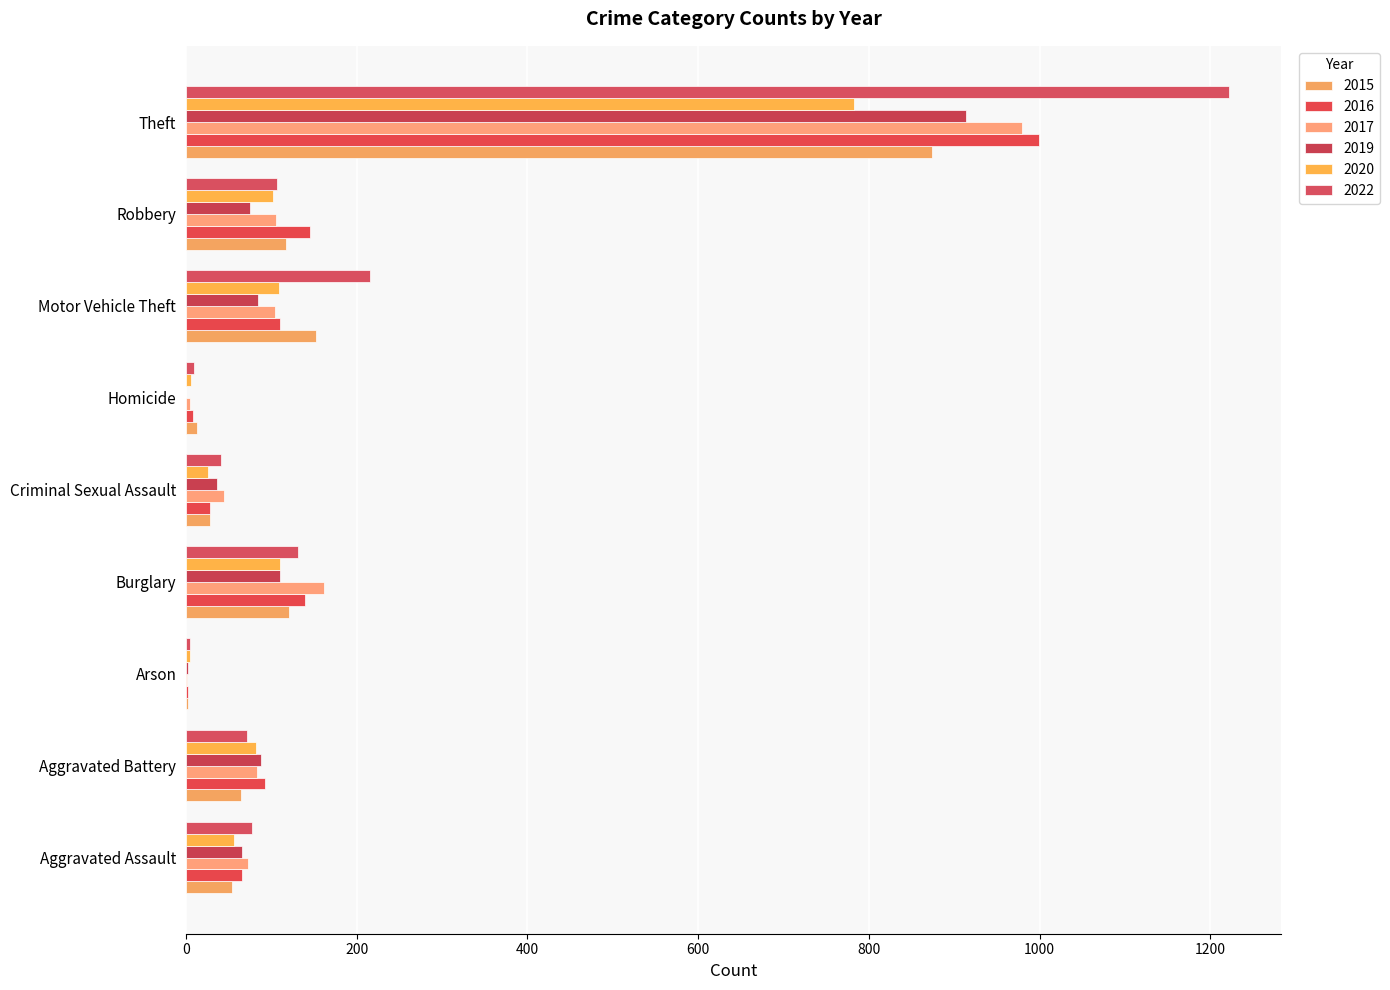

List the labels in order of 2020 value, largest first.

Theft, Burglary, Motor Vehicle Theft, Robbery, Aggravated Battery, Aggravated Assault, Criminal Sexual Assault, Homicide, Arson